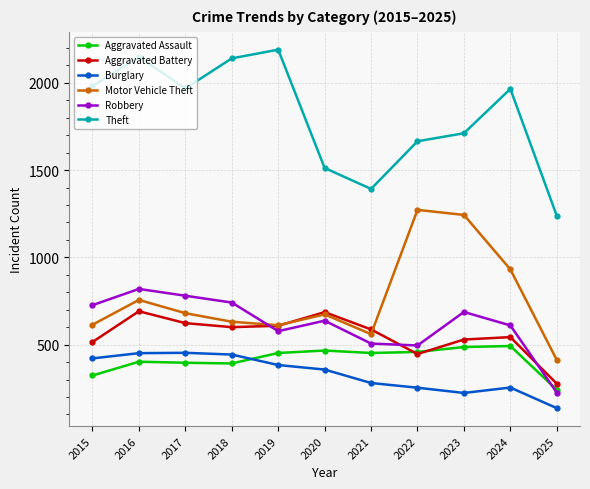

Where is the first local minimum for Theft?

2017